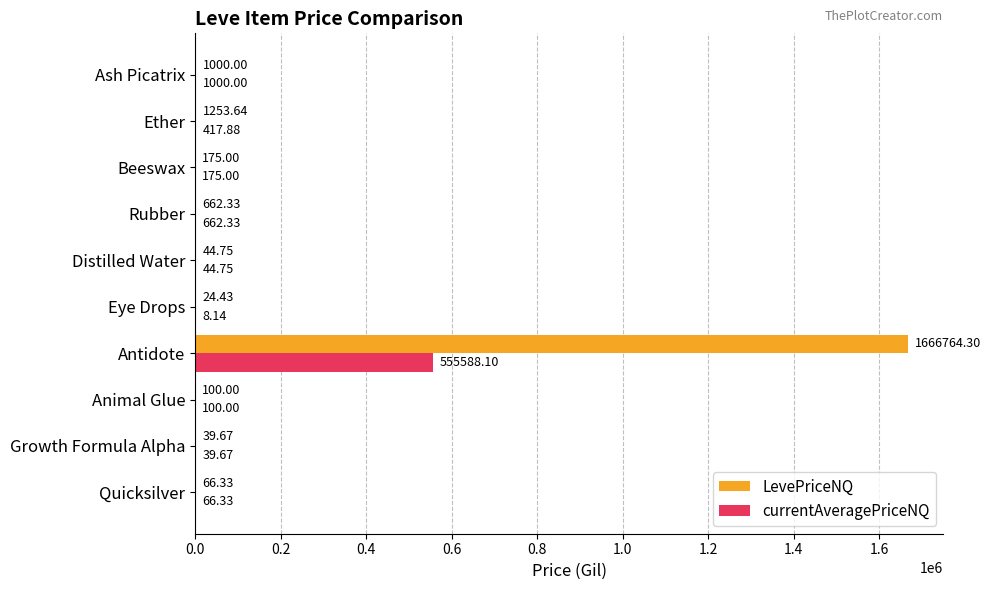

Between Animal Glue and Eye Drops, which series saw the biggest shift?

currentAveragePriceNQ